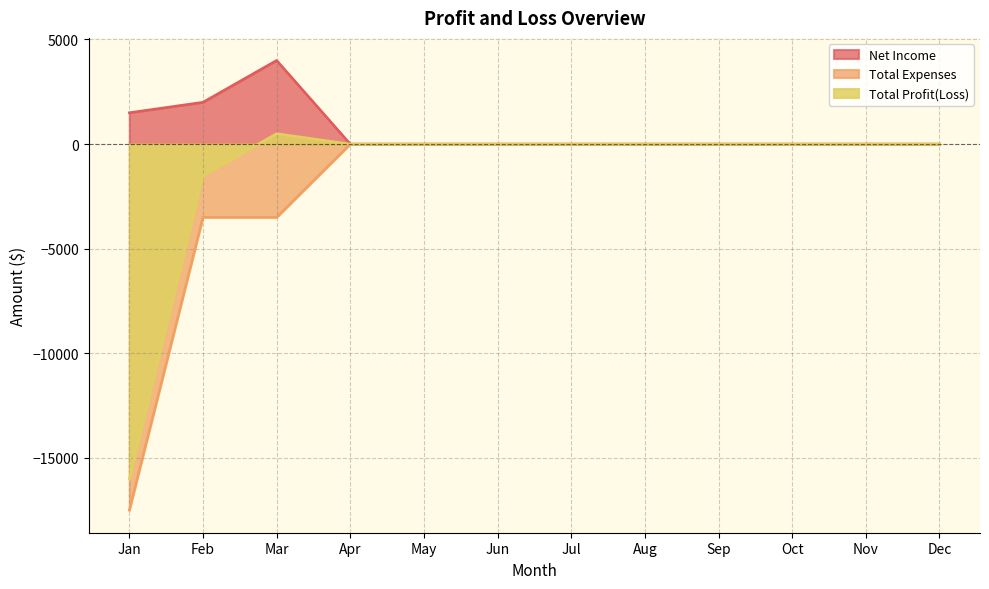

What is the minimum value shown in the chart?

-17500